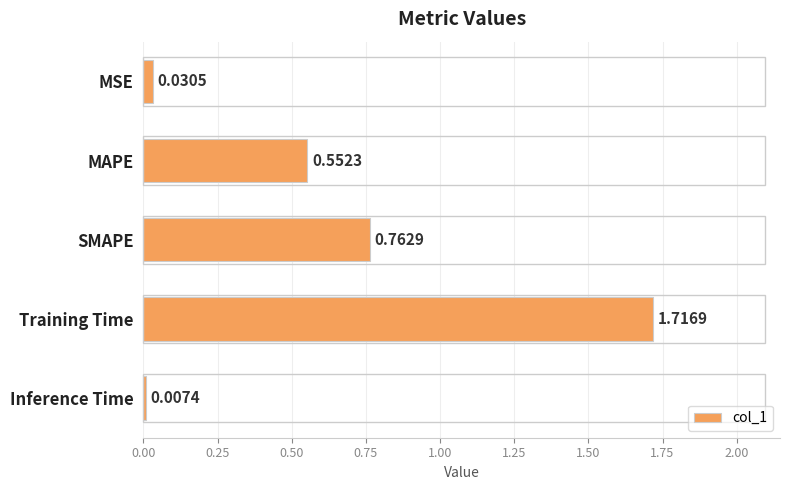

List the labels in order of value, smallest first.

Inference Time, MSE, MAPE, SMAPE, Training Time